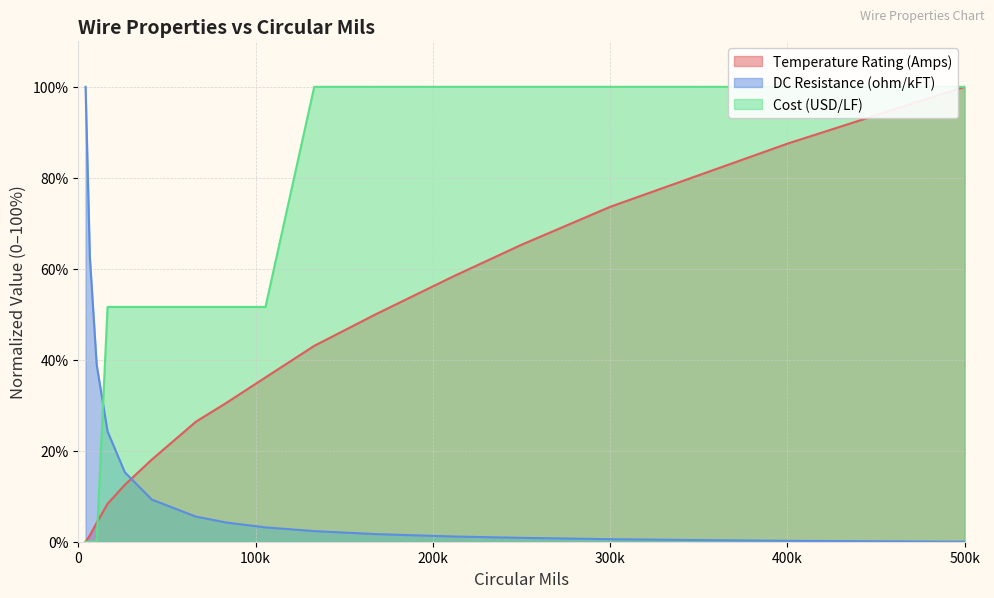

Which series has the largest total across all categories?

Cost (USD/LF)